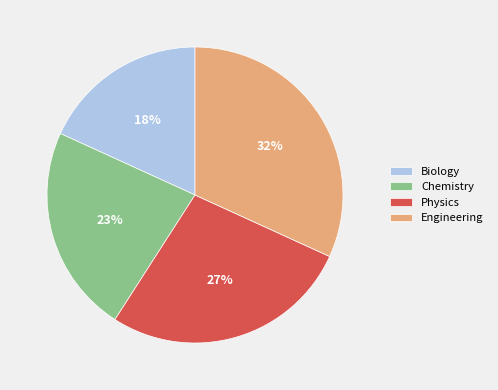

To the nearest percent, what percentage of the pie is Chemistry?

23%